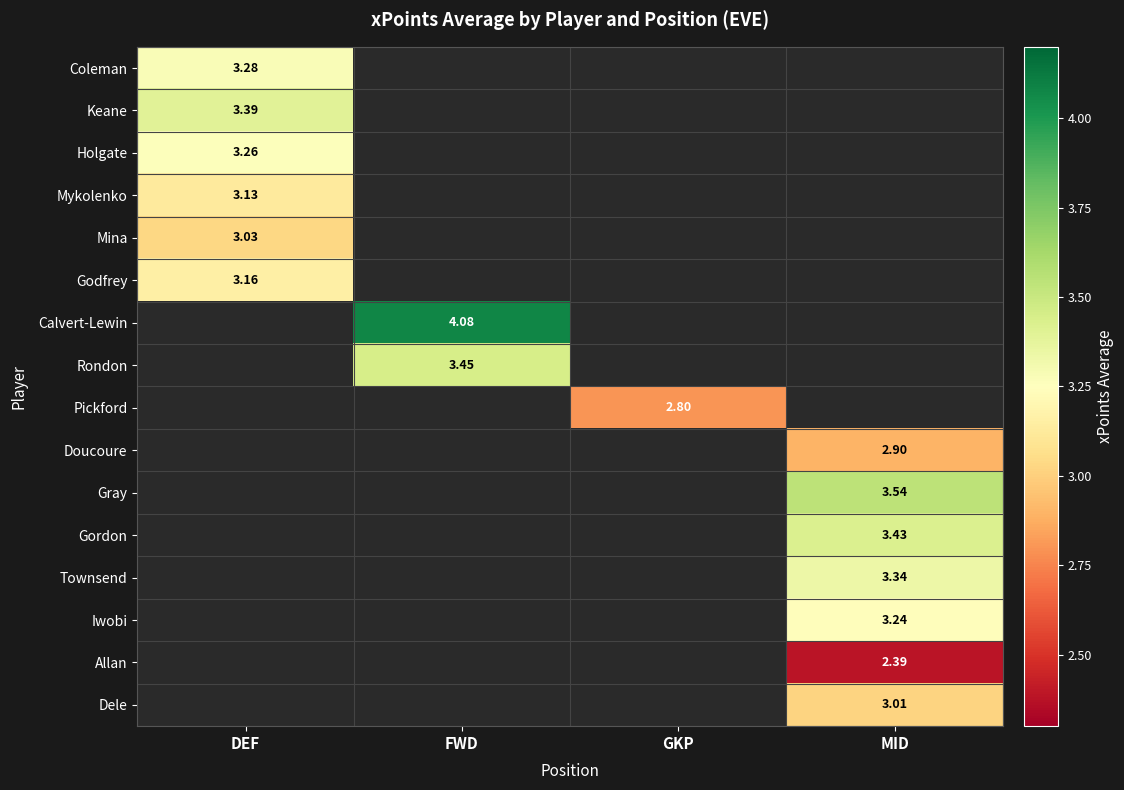

Rank the categories by Keane value from lowest to highest.

DEF, FWD, GKP, MID